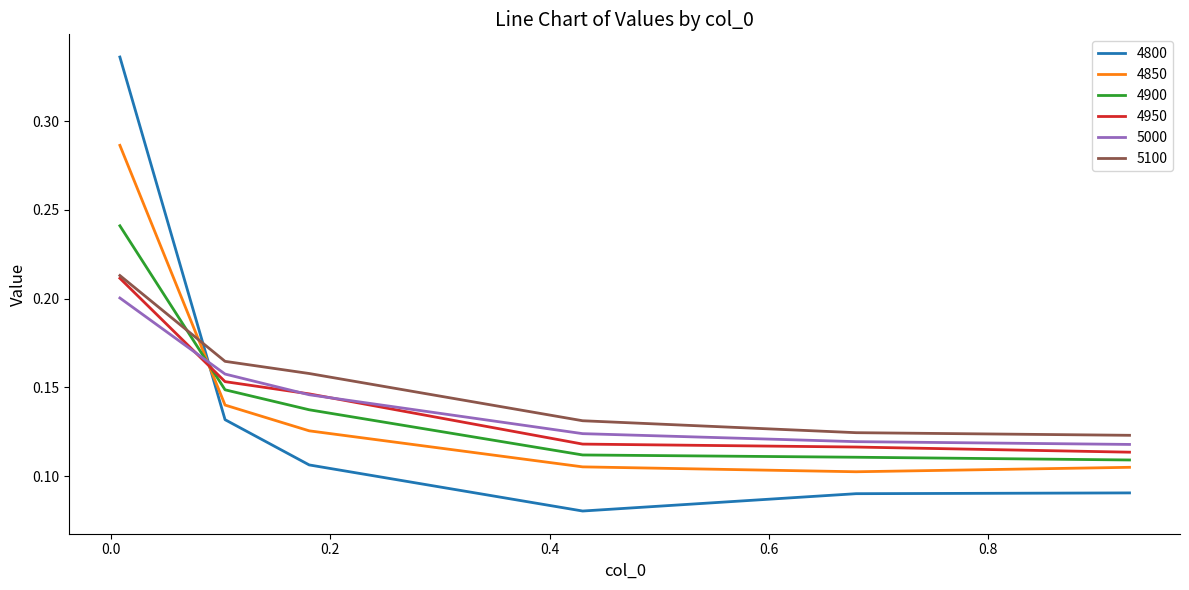

True or false: 4900 and 5000 cross at least once.

True